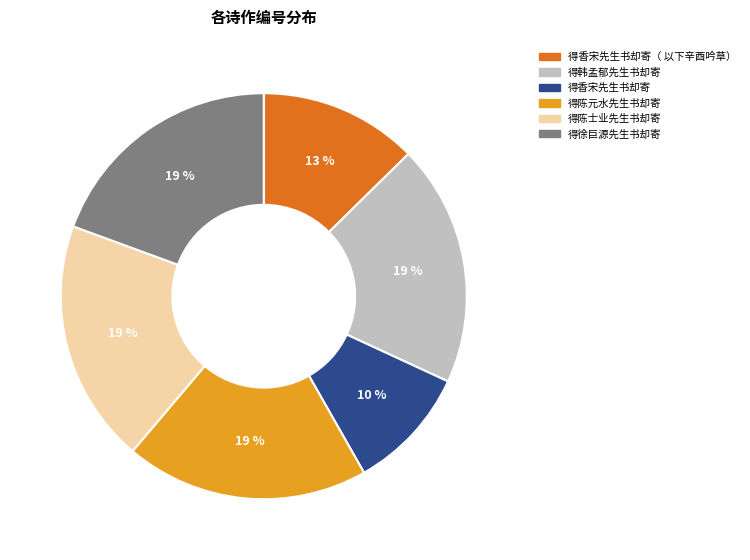

How many slices are in this pie chart?

6